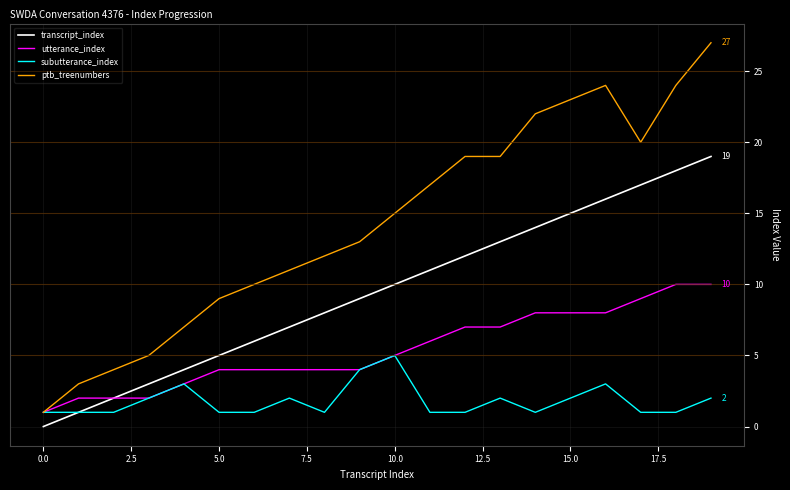

List the series in order of their peak value, lowest first.

subutterance_index, utterance_index, transcript_index, ptb_treenumbers